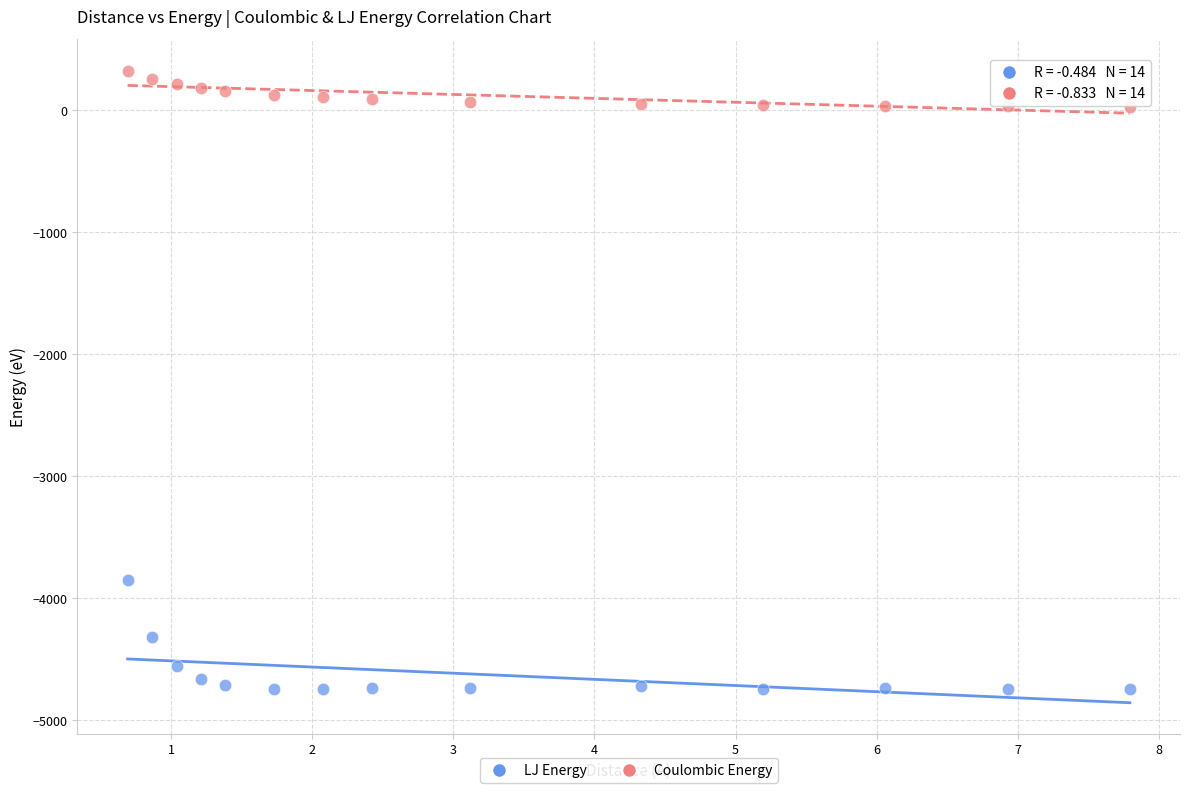

Across all data points, what is the range of X values (max minus min)?

7.1